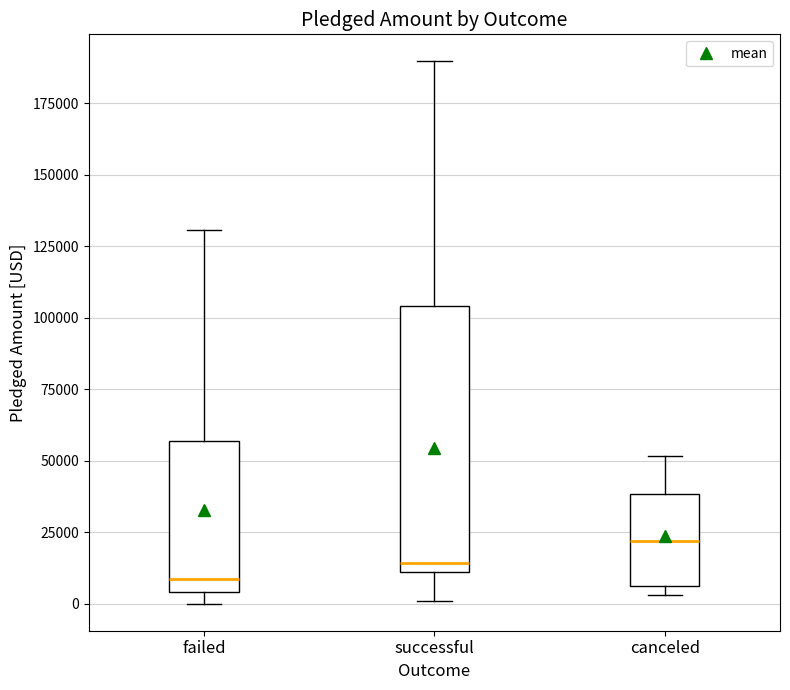

Reading left to right, transcribe this box plot: for each box, give where its median line is, the range the box spans, and where its two whiskers end, as read against the y-axis. The values are not printed on the chart, so give them approximately, as read against the axis.

failed: median 10000, box 5000 to 55000, whiskers 0 to 130000
successful: median 15000, box 10000 to 105000, whiskers 0 to 190000
canceled: median 20000, box 5000 to 40000, whiskers 5000 (just below the box's lower edge) to 50000